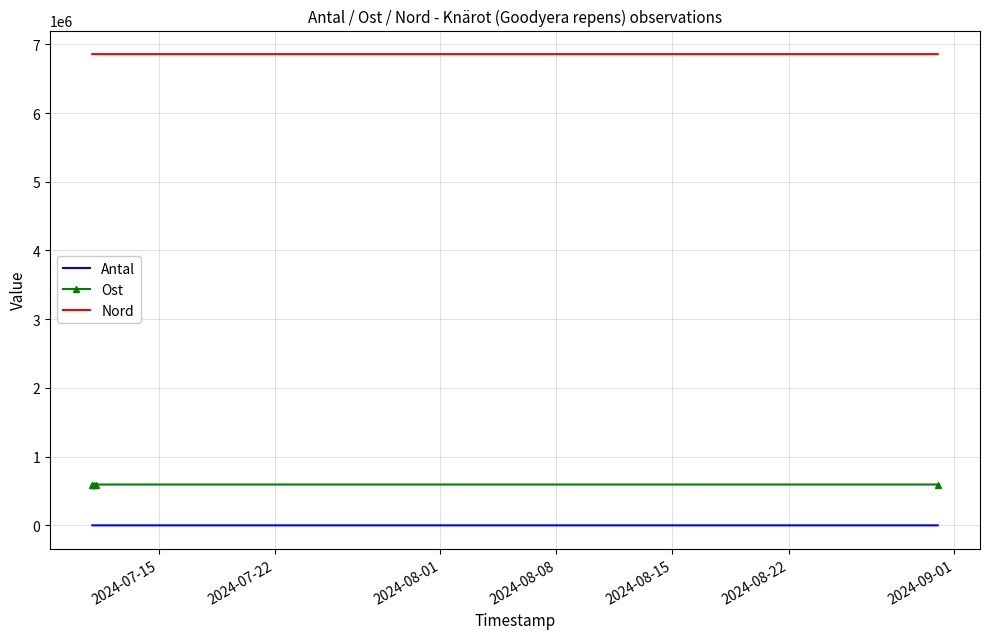

Rank the series by their maximum value, from highest to lowest.

Nord, Ost, Antal